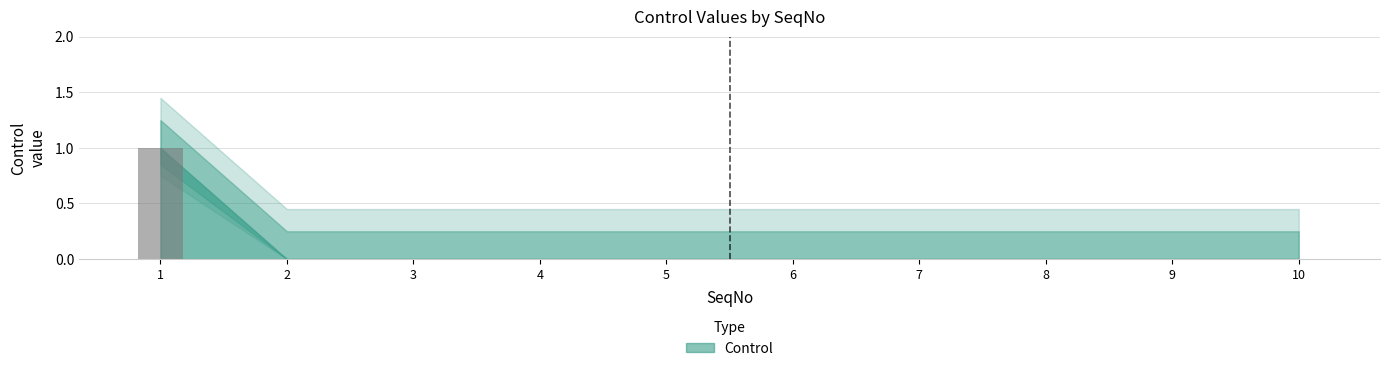

The value at 8 is 0. True or false?

True